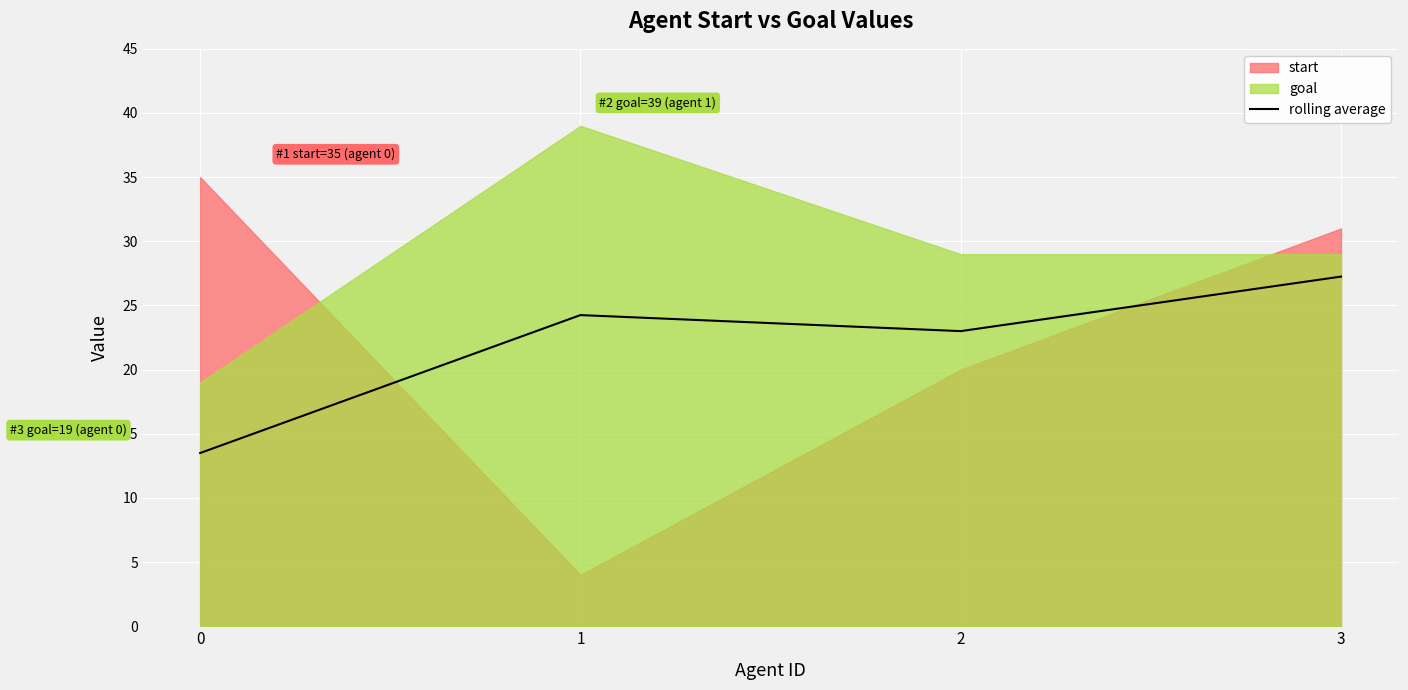

Which has a higher value, 1 or 0?

1